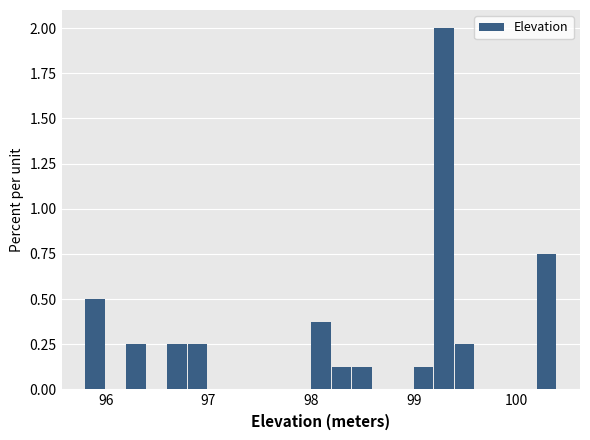

Around what value on the x-axis is the tallest bar? Give the approximate position of its centre, as read against the axis.

99.3